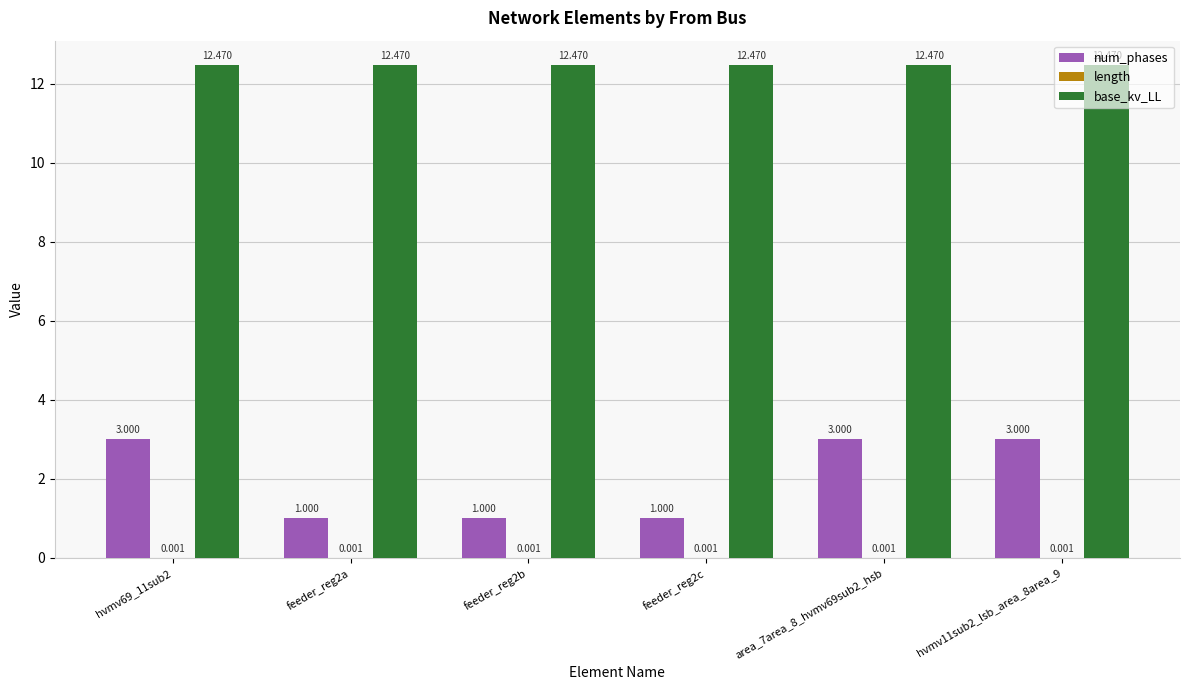

Between feeder_reg2c and area_7area_8_hvmv69sub2_hsb, which series saw the biggest shift?

num_phases